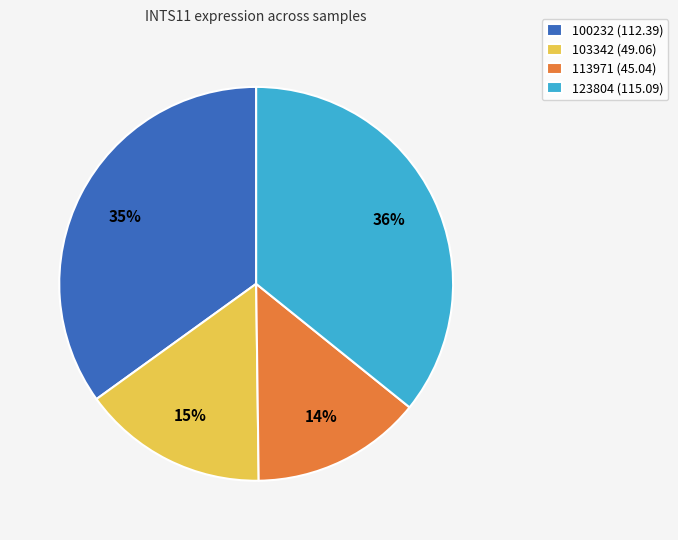

To the nearest percent, what is the difference between the largest and smallest slice percentages?

22%